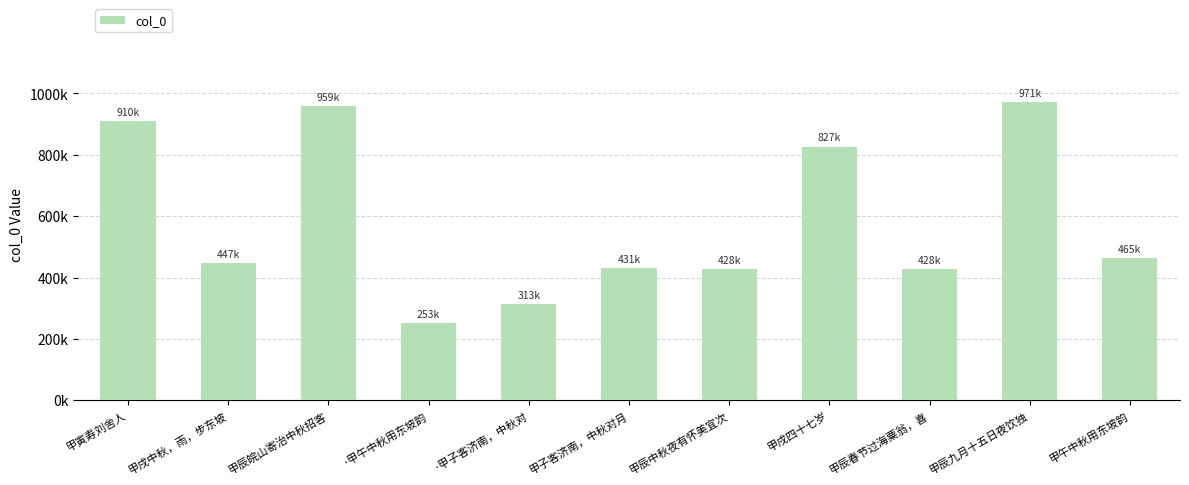

List the labels in order of value, smallest first.

·甲午中秋用东坡韵, ·甲子客济南，中秋对, 甲辰春节过海粟翁，喜, 甲辰中秋夜有怀美宜次, 甲子客济南，中秋对月, 甲戌中秋，雨，步东坡, 甲午中秋用东坡韵, 甲戌四十七岁, 甲寅寿刘舍人, 甲辰皖山寄治中秋招客, 甲辰九月十五日夜饮独